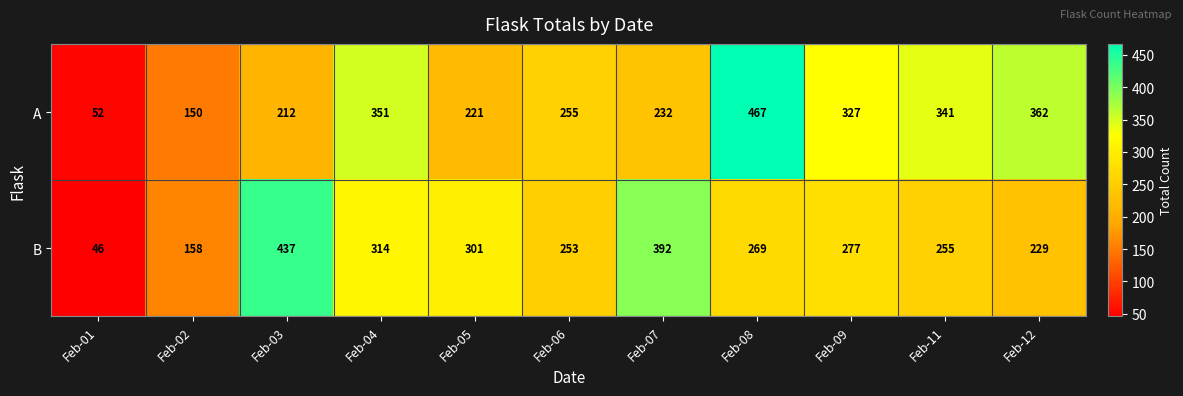

At which label does A first exceed 255?

Feb-04